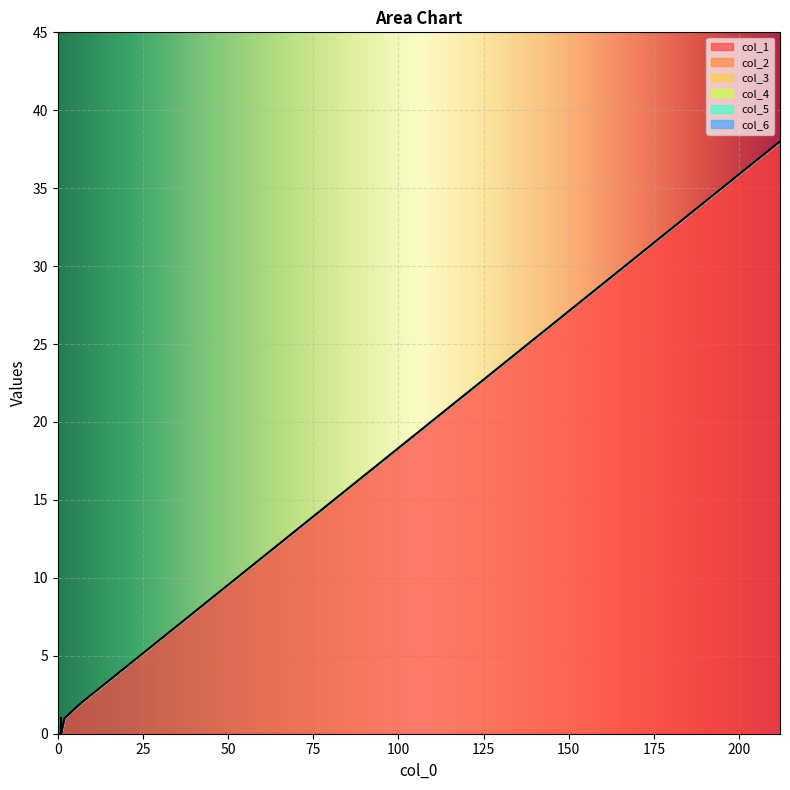

Which category has the lowest value across all series?

2